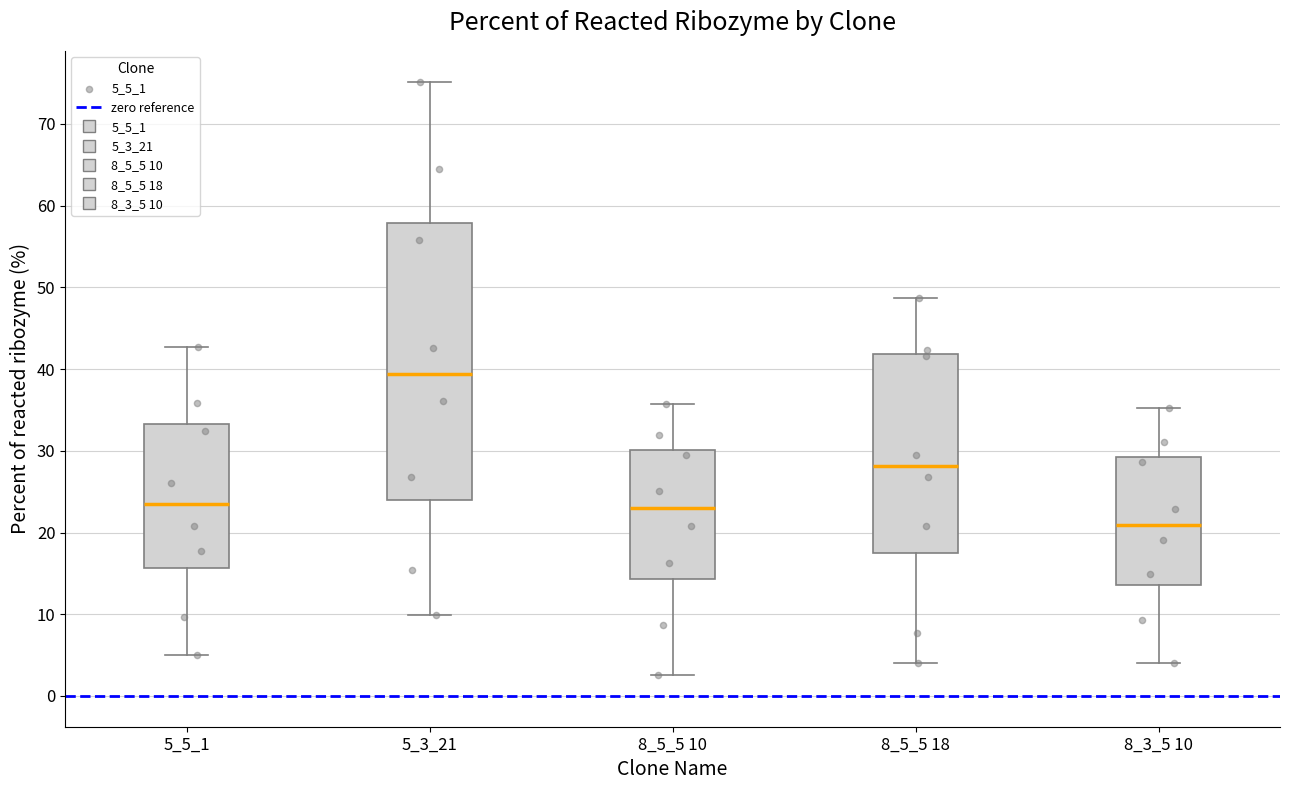

Reading left to right, read every box against the y-axis: the position of its median line, the range the box covers, and the ends of its whiskers. The values are not printed on the chart, so give them approximately, as read against the axis.

5_5_1: median 23, box 16 to 33, whiskers 5 to 43
5_3_21: median 39, box 24 to 58, whiskers 10 to 75
8_5_5 10: median 23, box 14 to 30, whiskers 3 to 36
8_5_5 18: median 28, box 18 to 42, whiskers 4 to 49
8_3_5 10: median 21, box 14 to 29, whiskers 4 to 35